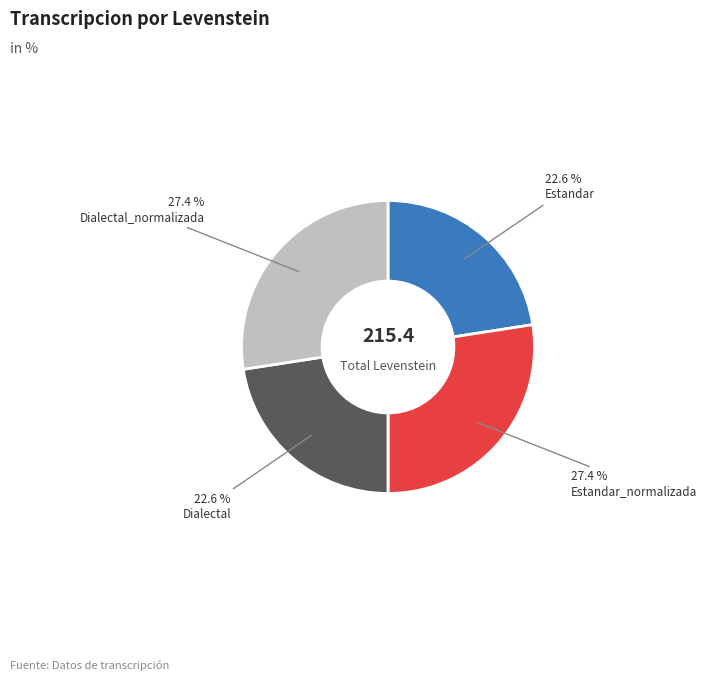

How many slices are in this pie chart?

4